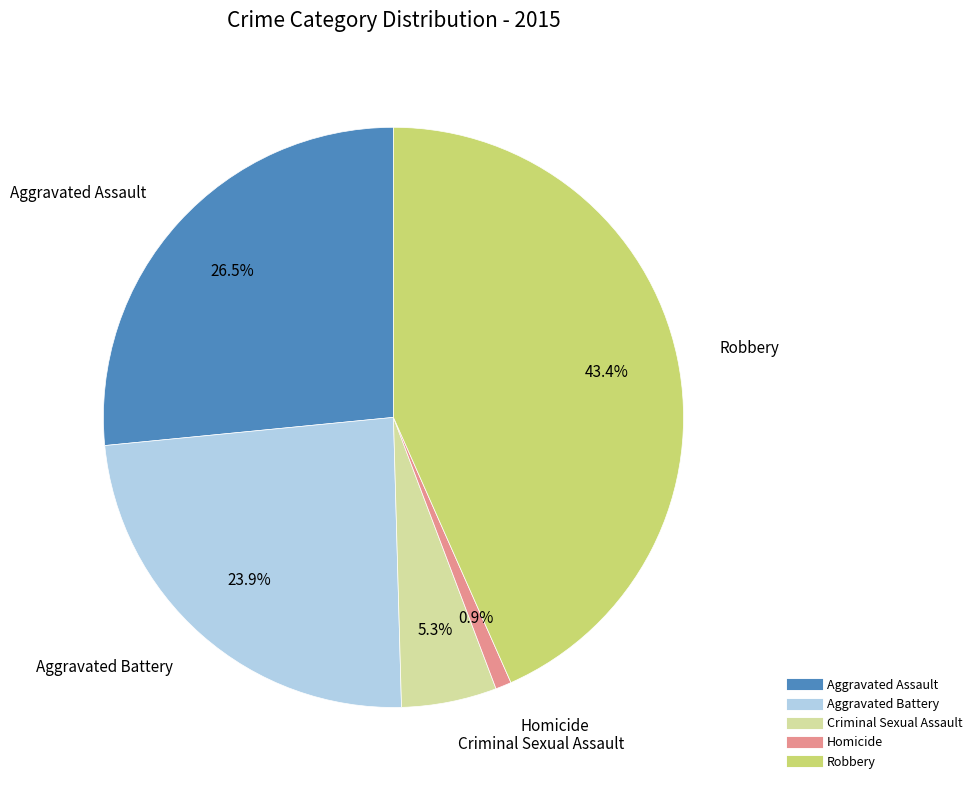

What is the smallest slice in the pie chart?

Homicide